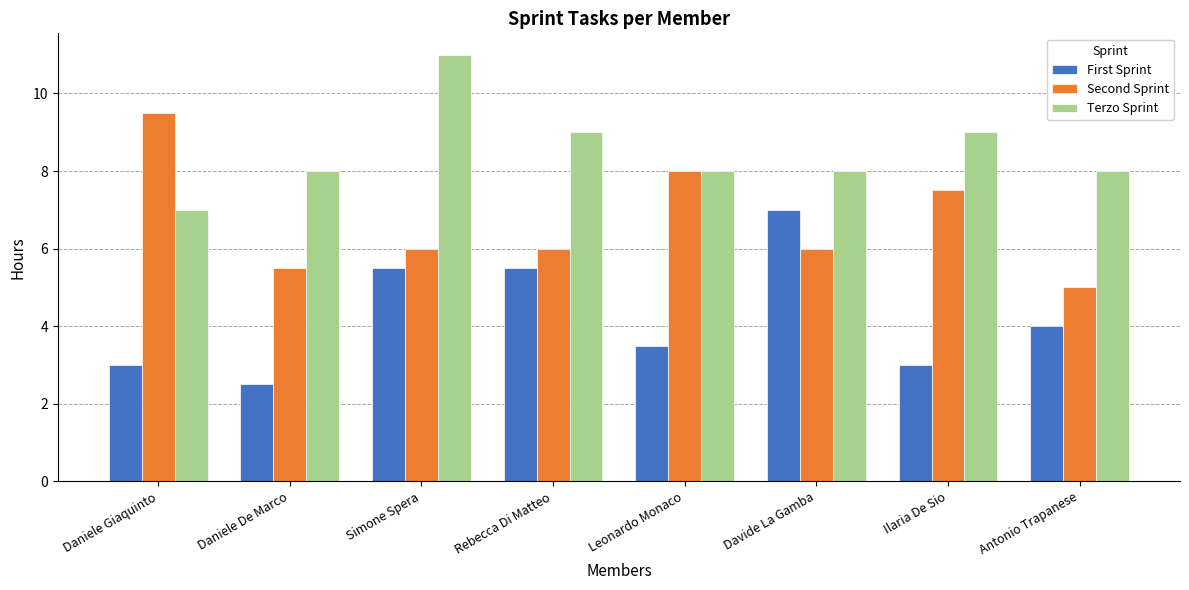

What is the spread (max minus min) of values at Rebecca Di Matteo?

3.5